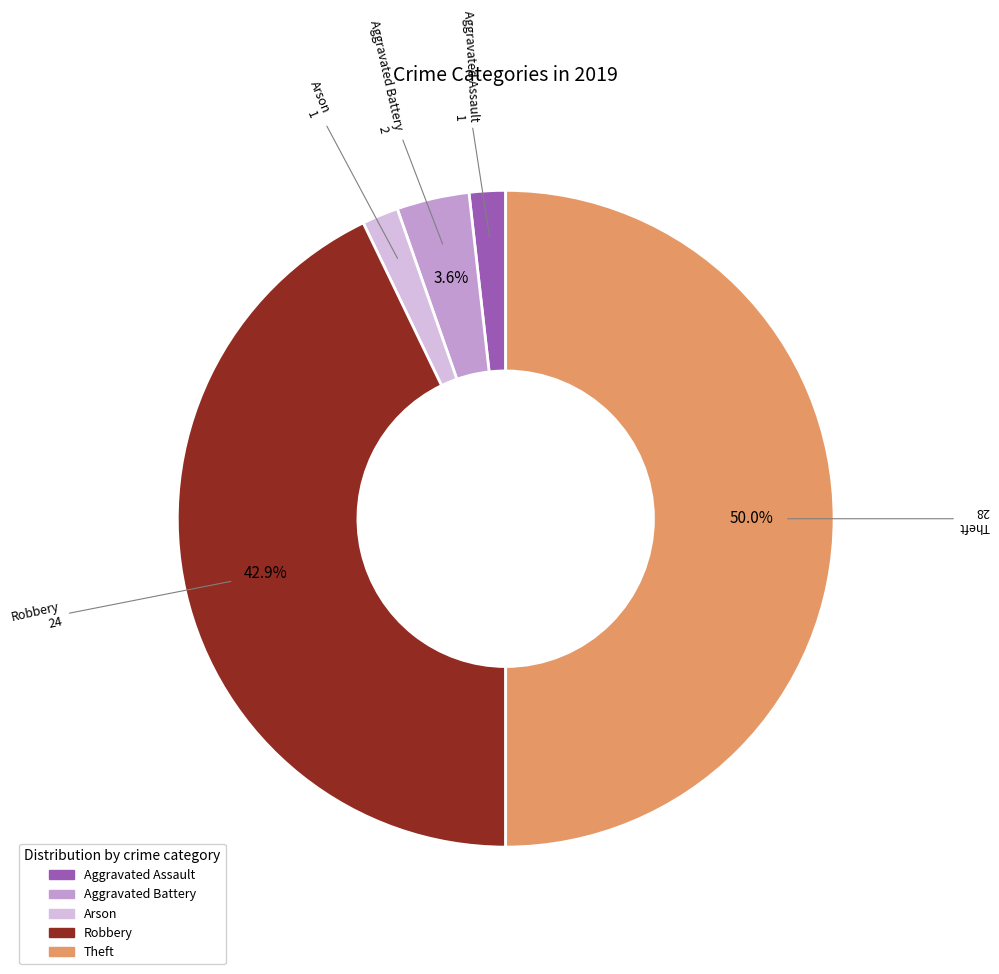

What is the largest slice in the pie chart?

Theft